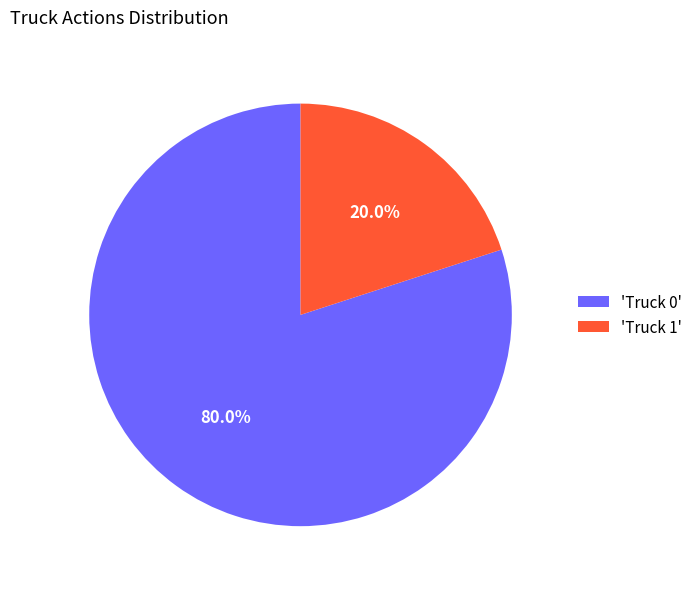

How many segments does this pie chart have?

2